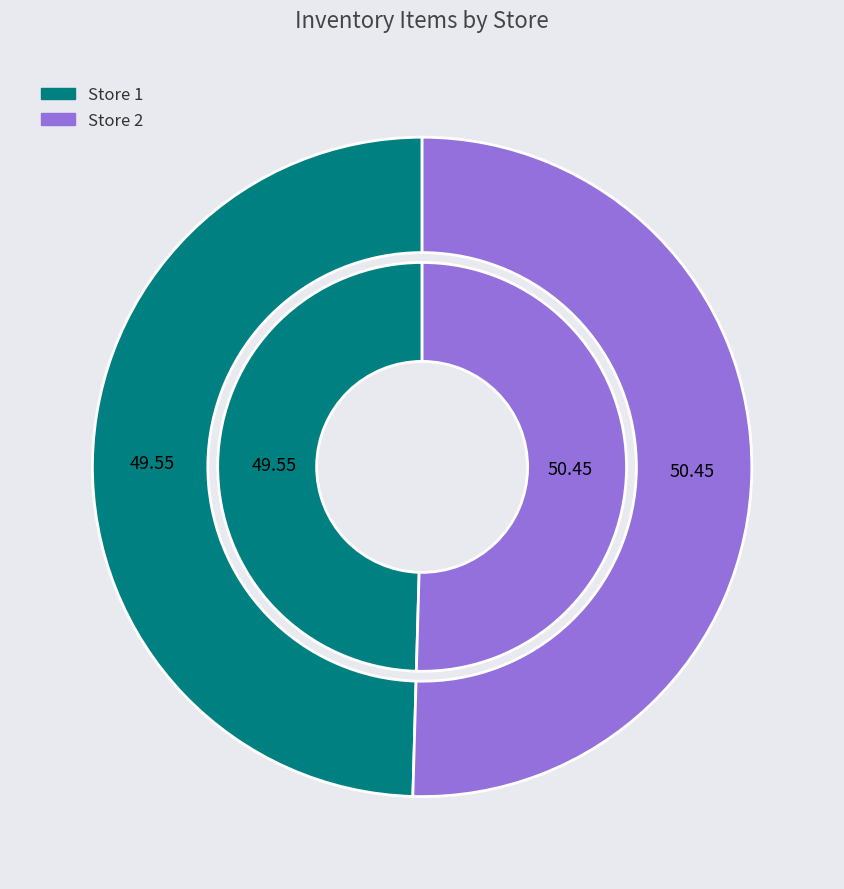

What portion of the pie excludes 2?

49.6%